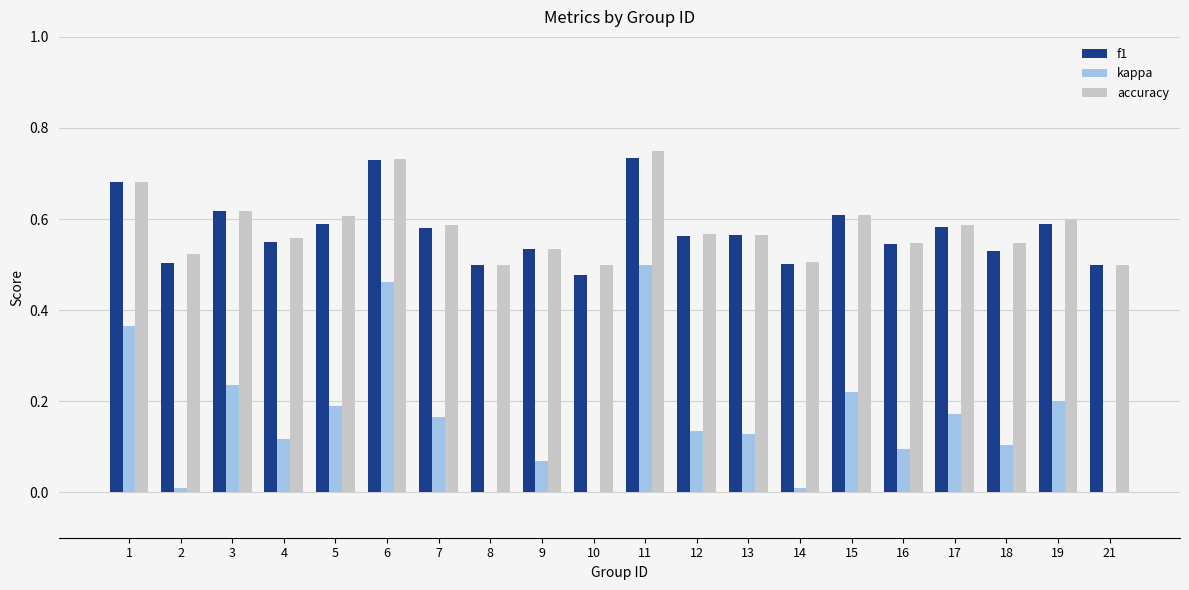

What is the sum of all accuracy values?

11.6